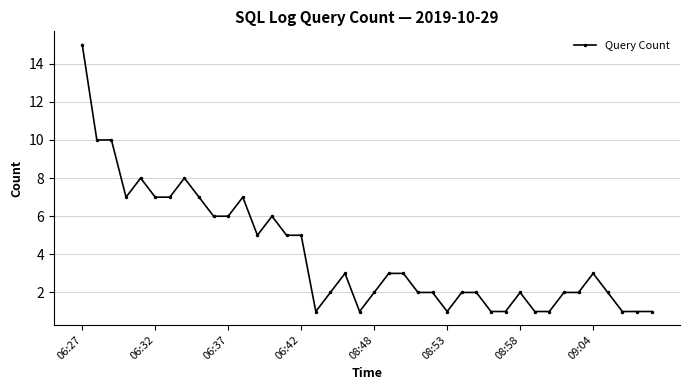

What is the greatest value displayed?

15